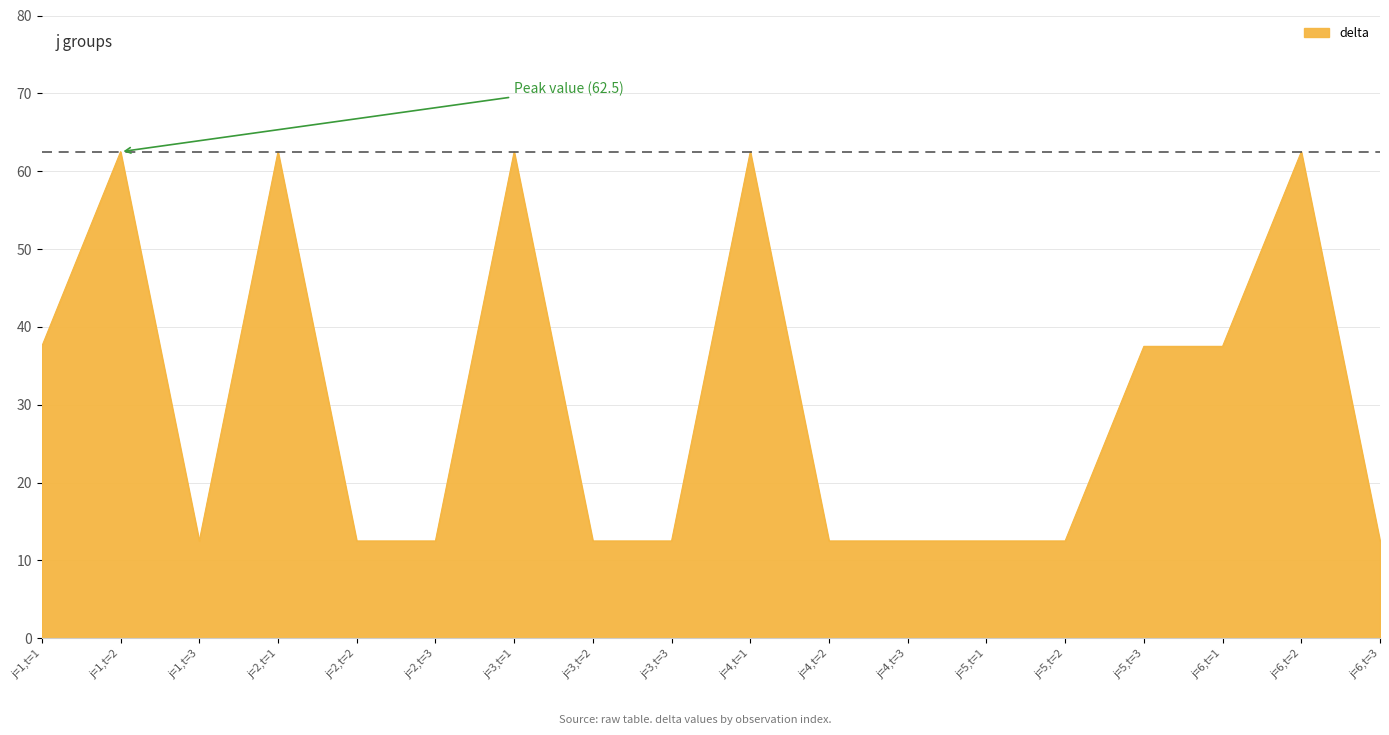

How many lines are shown in the chart?

1